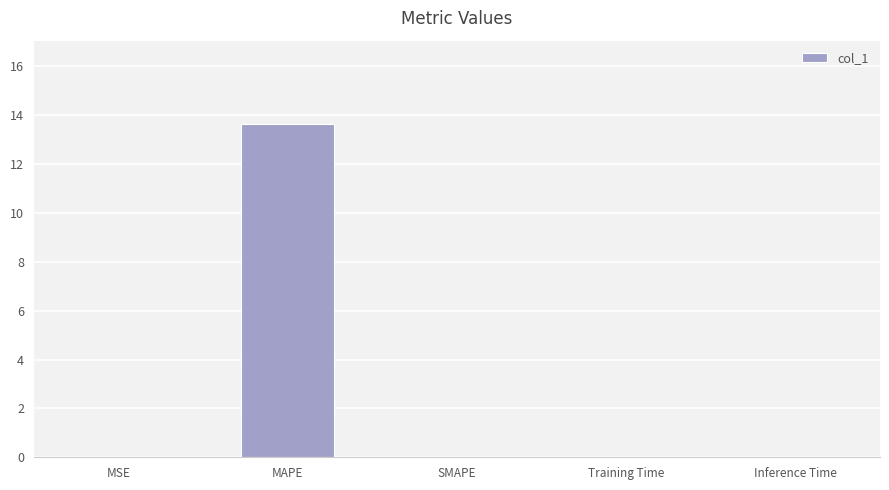

What is the greatest value displayed?

13.6